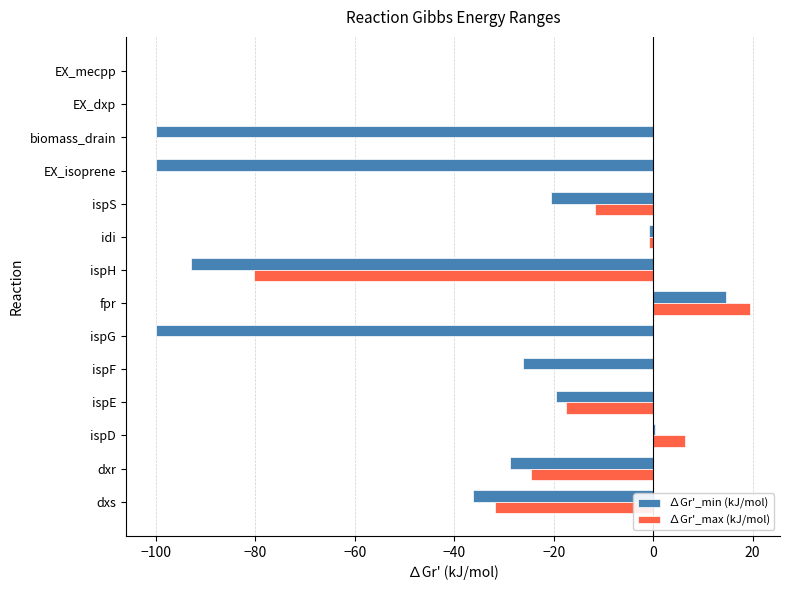

Is it true that ∆Gr'_max (kJ/mol) equals -50.3 at EX_mecpp?

False